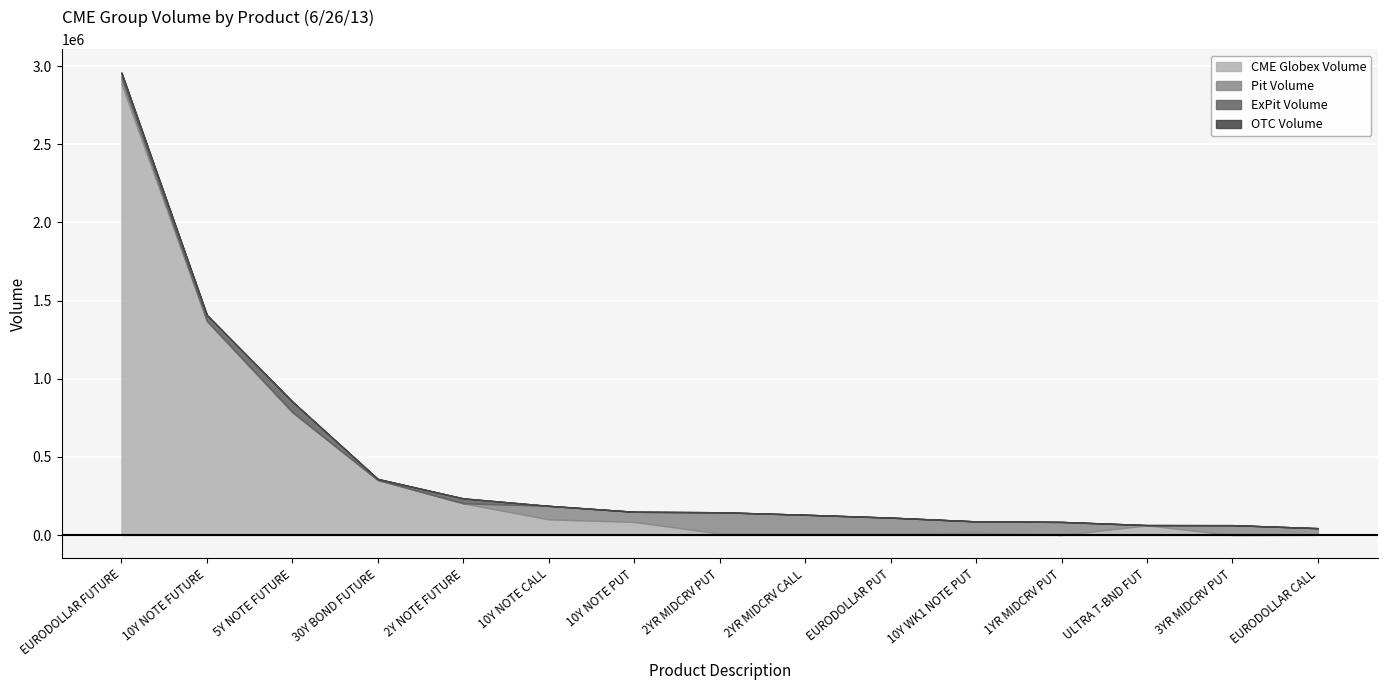

How many positive values does the Pit Volume series have?

14